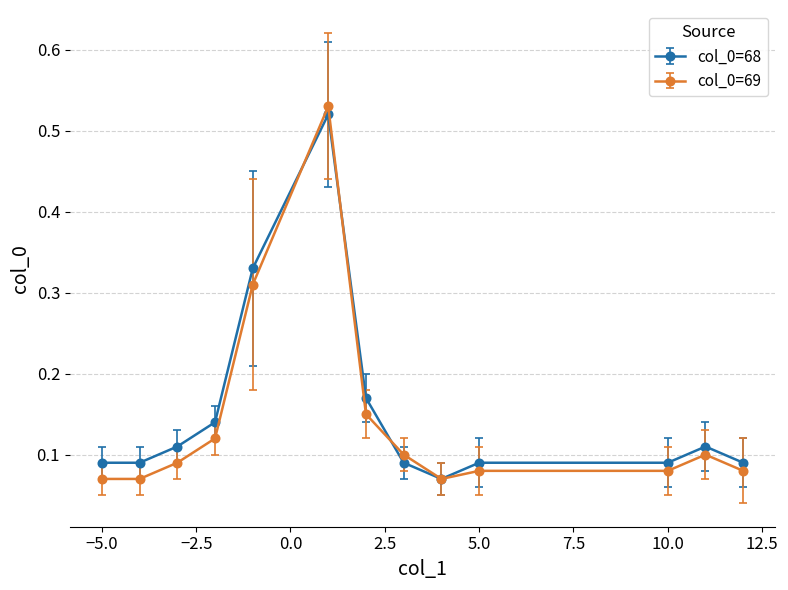

Which series has the widest spread of values?

col_0=69